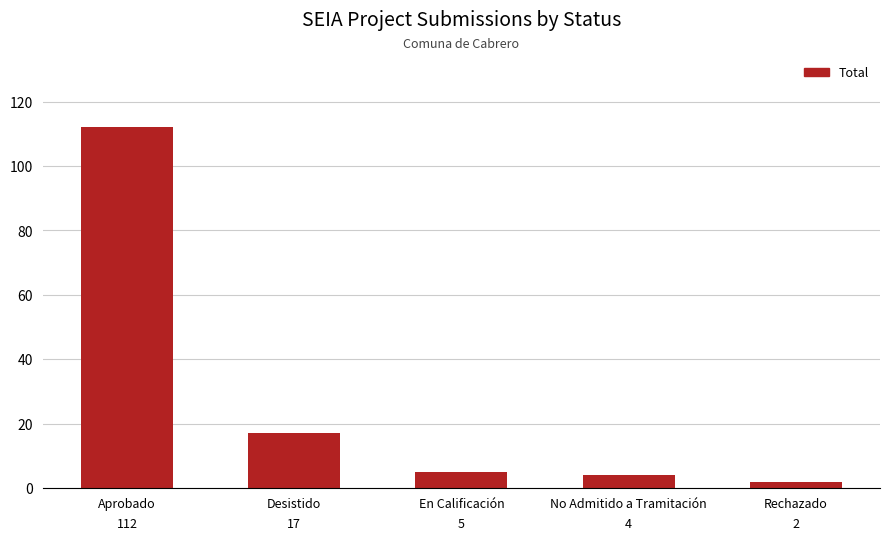

What is the value of the 3rd bar from the left?

5